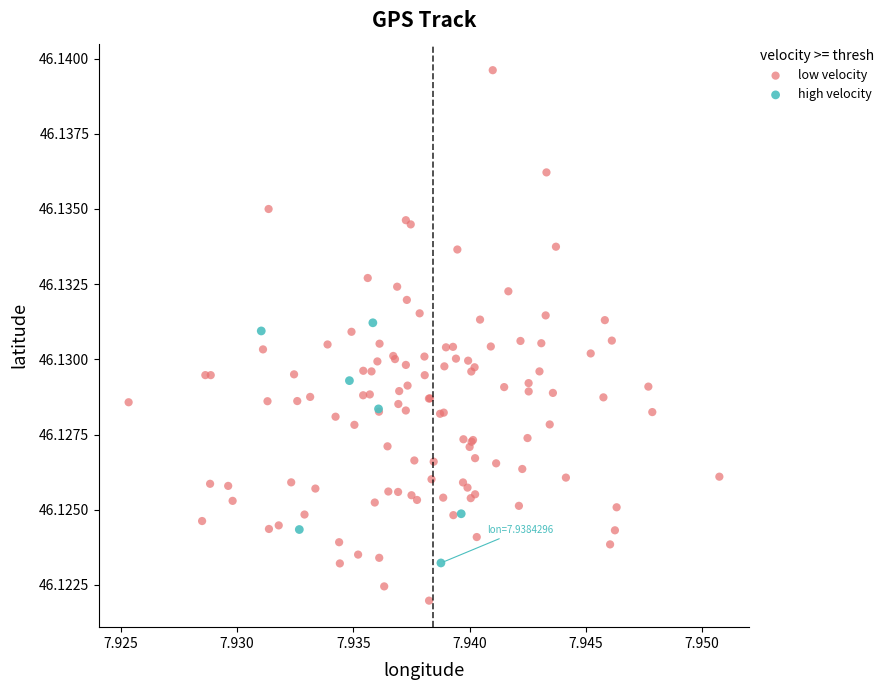

Which series contains the lowest Y value?

low velocity